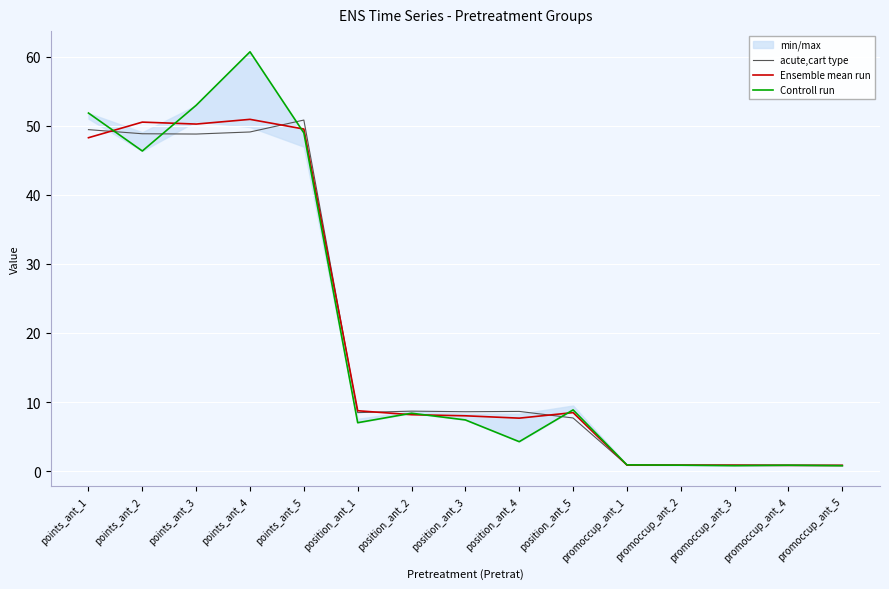

What is the label of the 13th point from the right?

points_ant_3